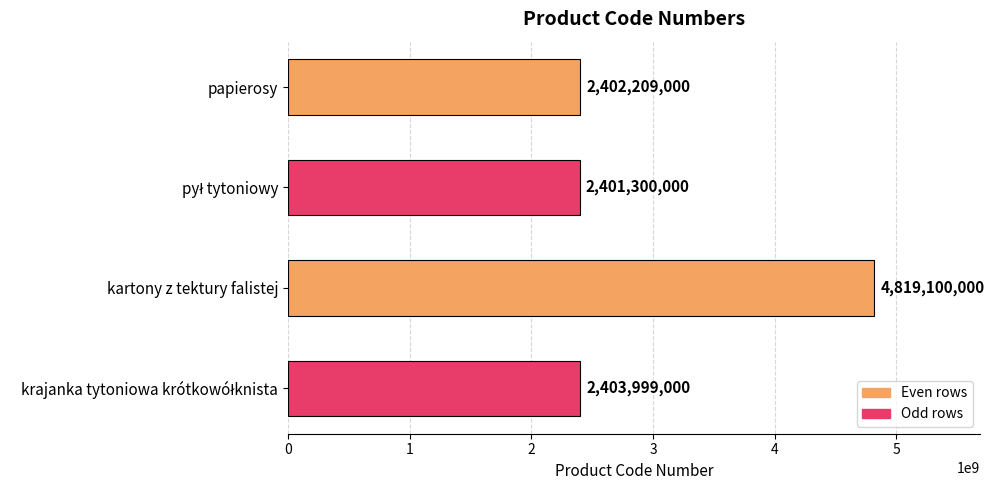

Reading bottom to top, transcribe all the data shown in this chart.

2403999000	4819100000	2401300000	2402209000